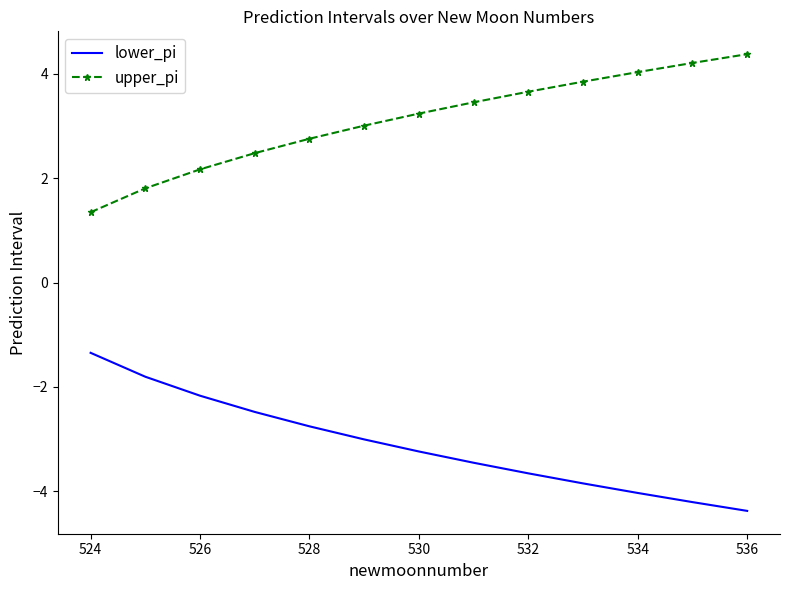

Which series has the largest total across all categories?

upper_pi